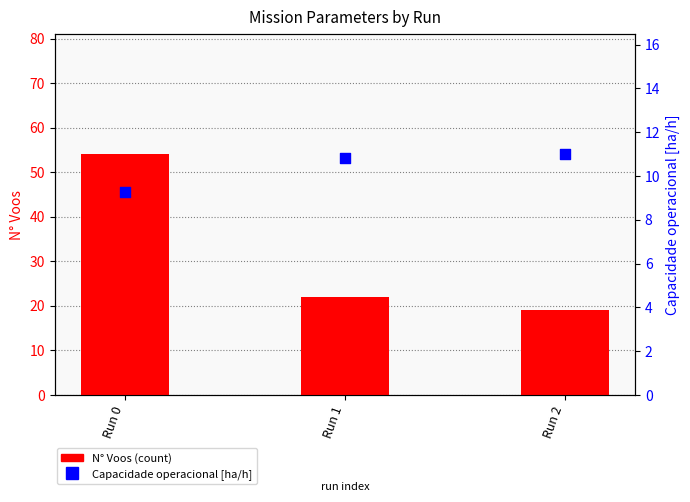

What is the total value across all series at Run 1?

32.8